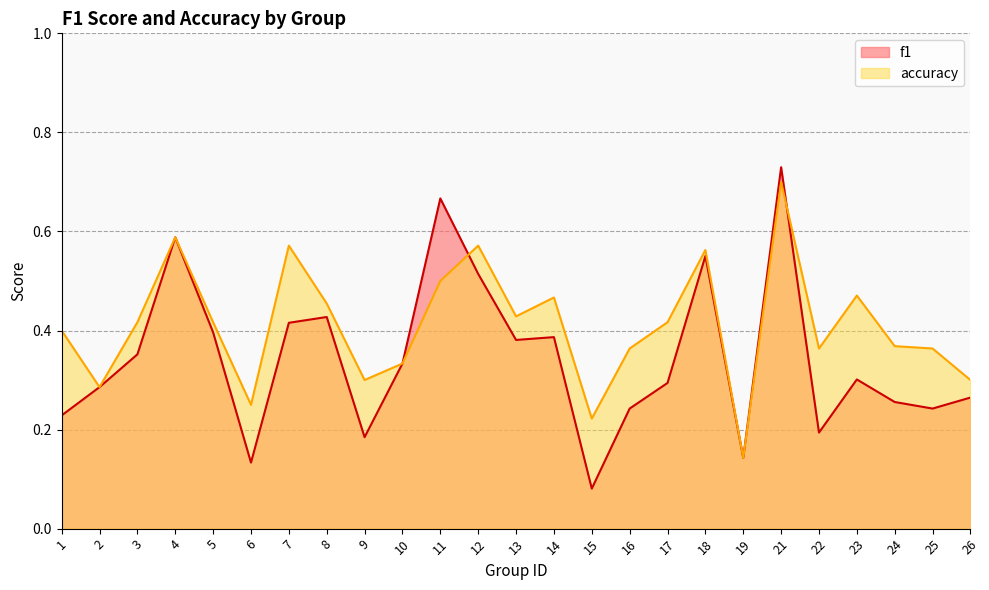

At which category does f1 reach its first local peak?

4